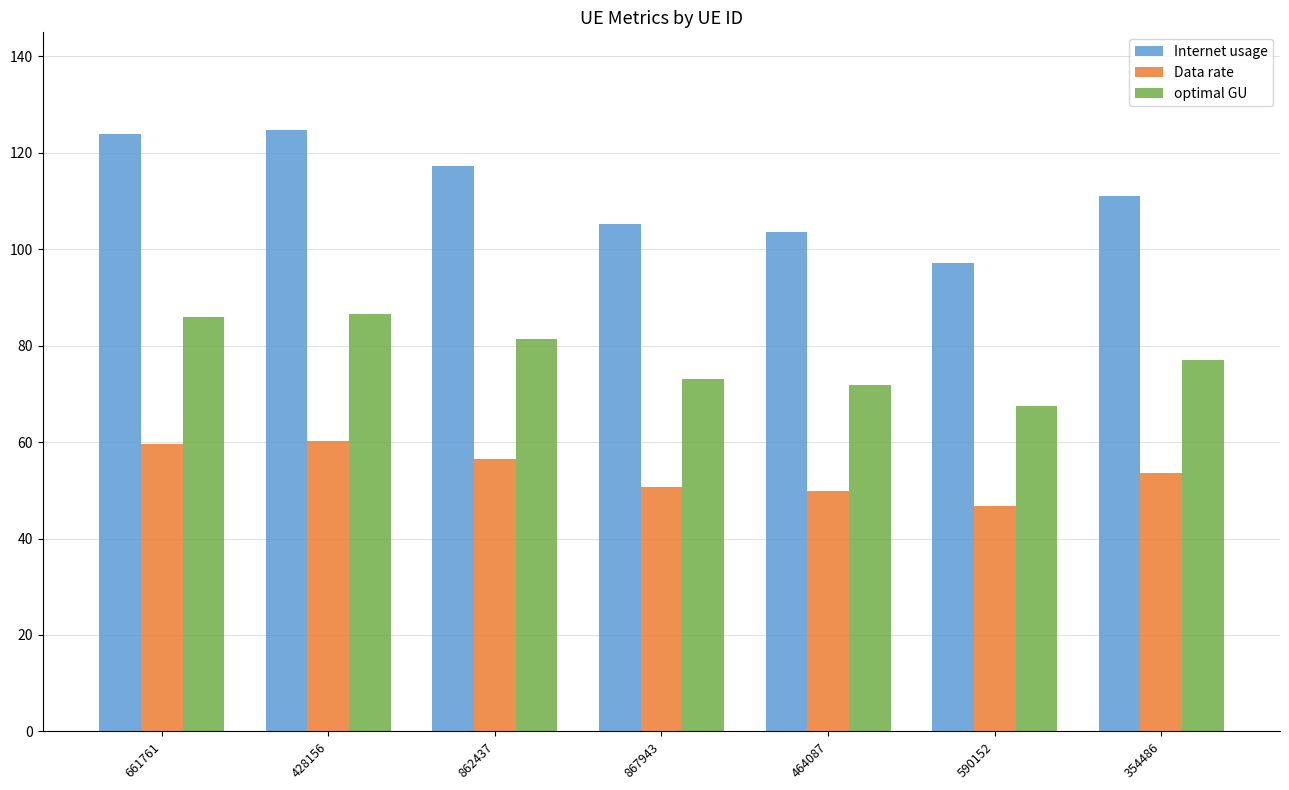

How many bars are there in each group?

3